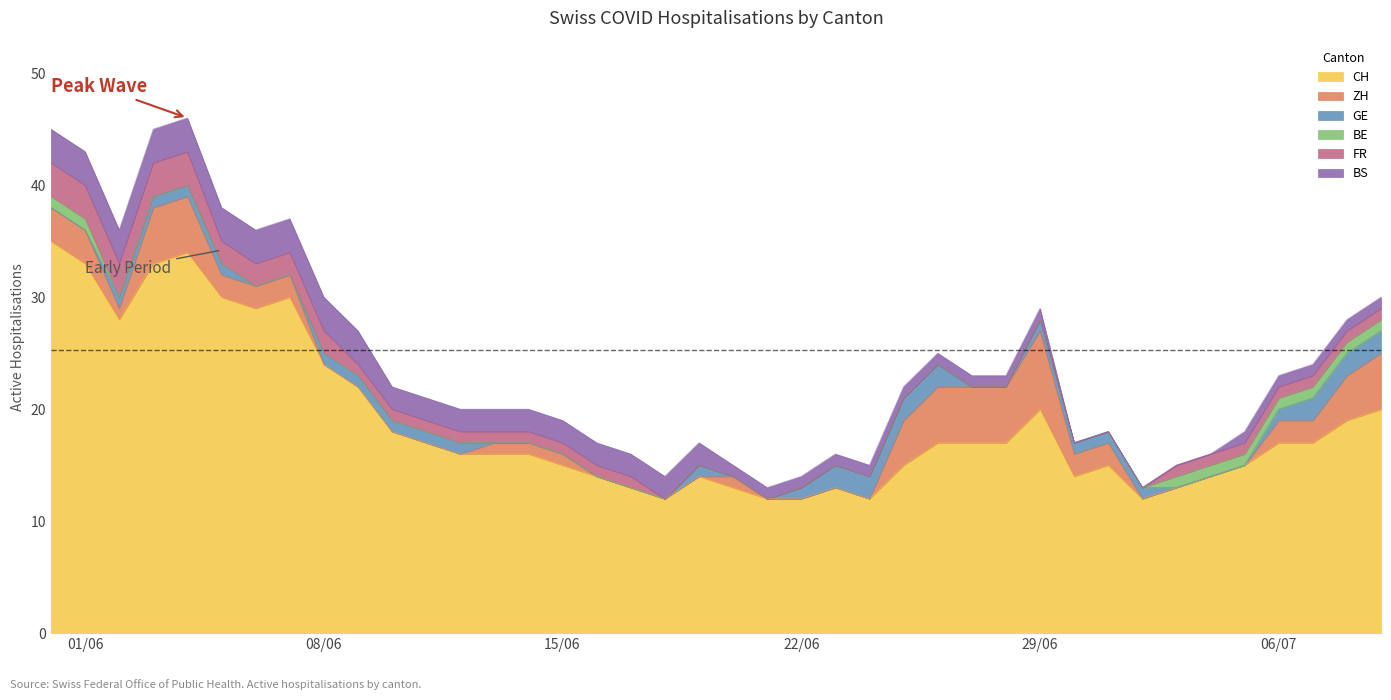

At which category does CH reach its first local peak?

2020-06-04